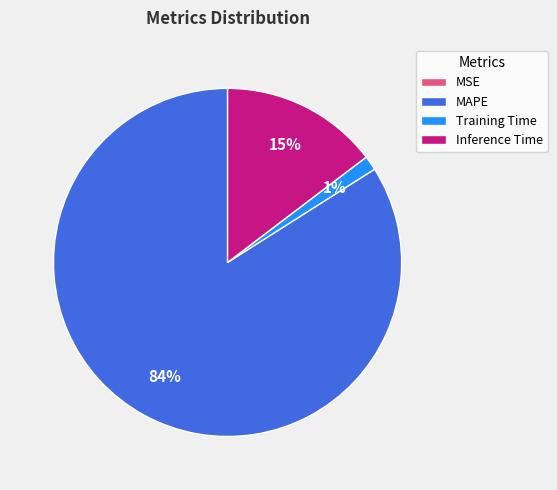

Which category has the biggest portion of the pie?

MAPE